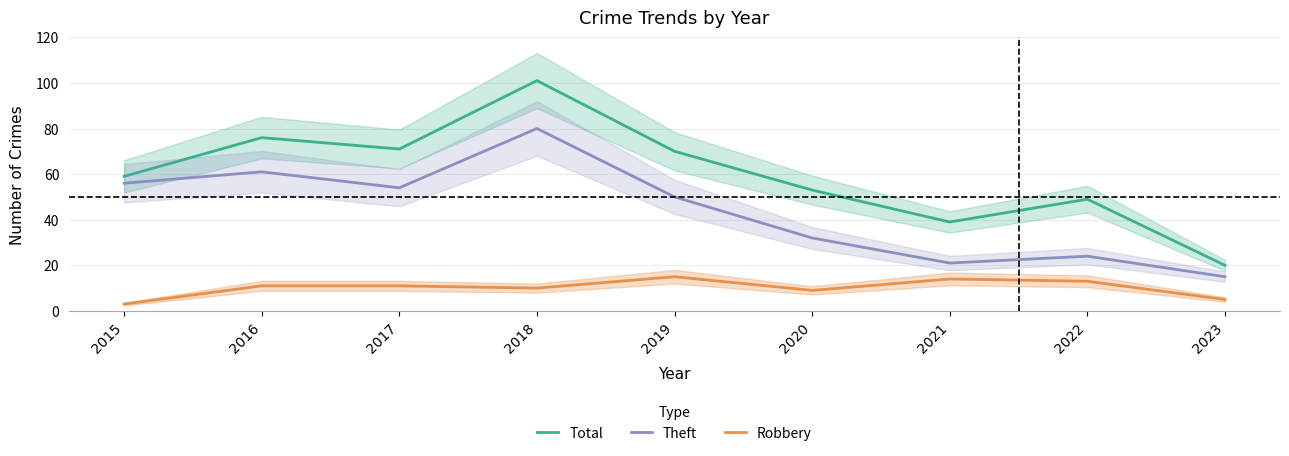

What is the value of the Total point at the 8th from the left?

49